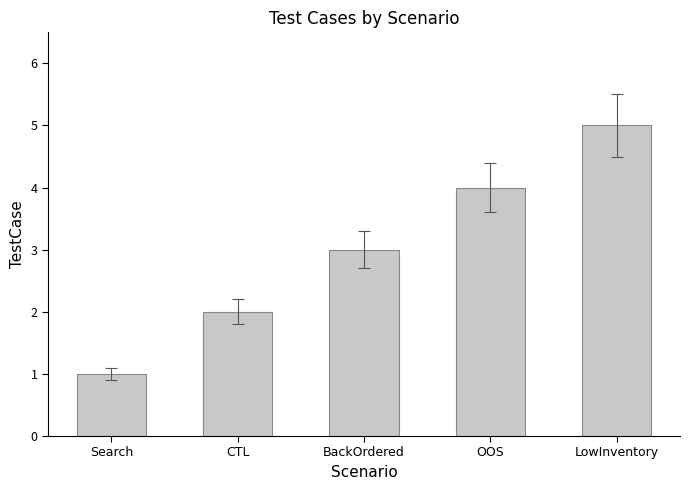

What is the change in value from CTL to BackOrdered?

+1